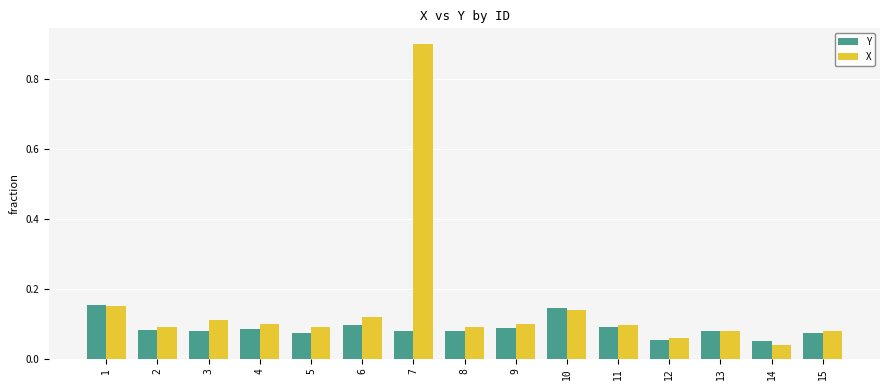

Is the value of X at 3 greater than the value of Y at 14?

Yes